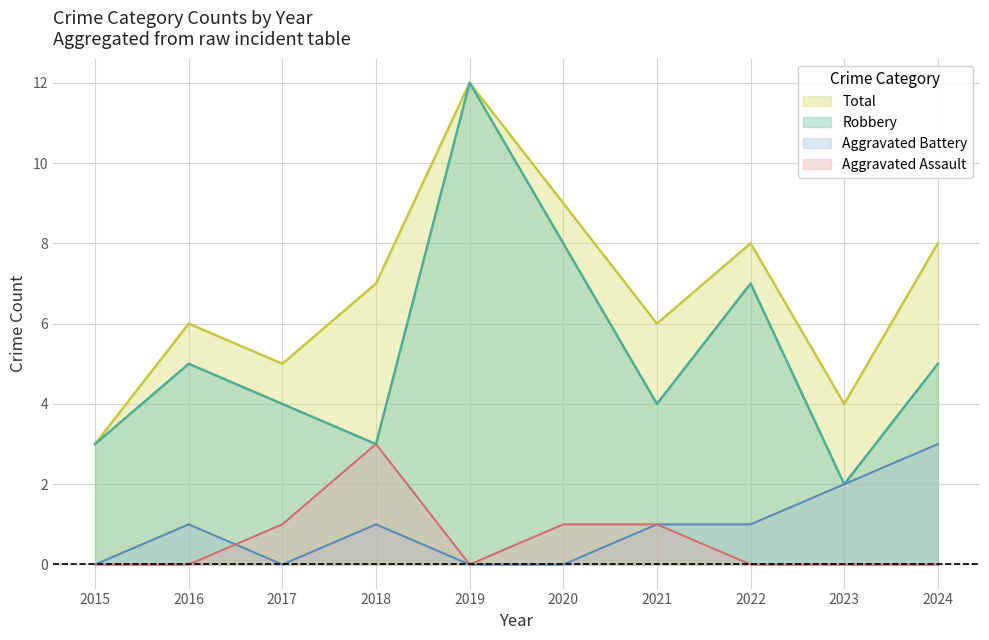

How many categories are shown in the chart?

10